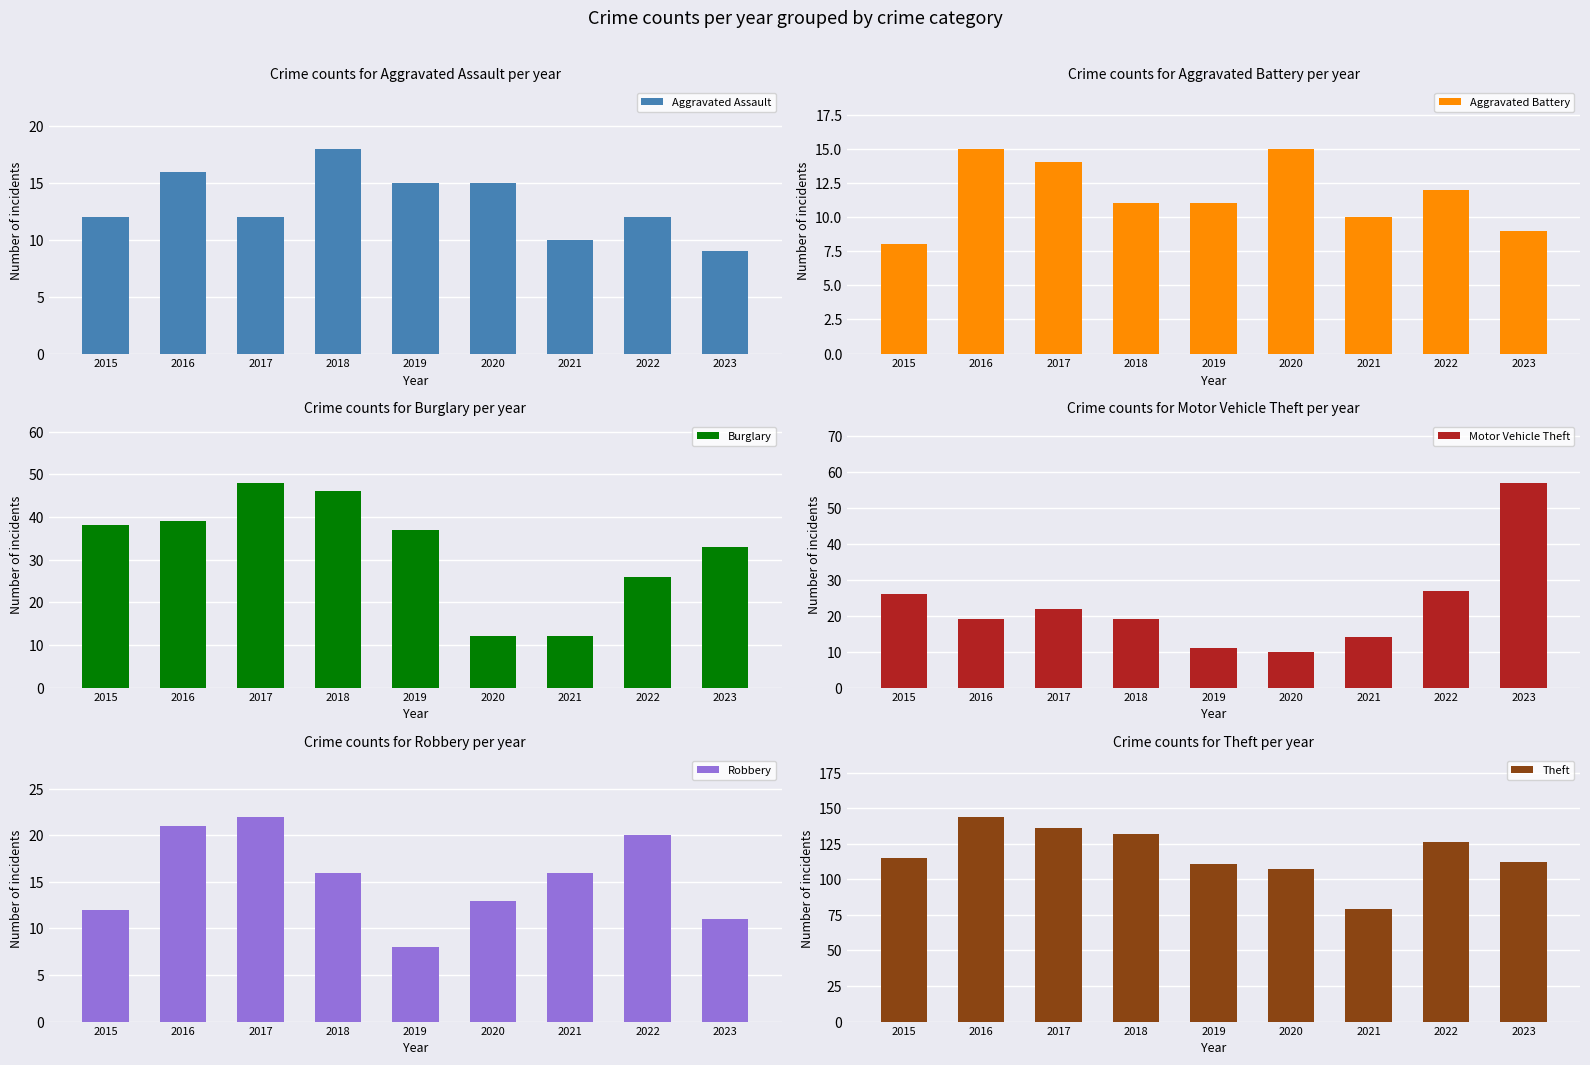

What is the maximum value for Aggravated Battery?

15